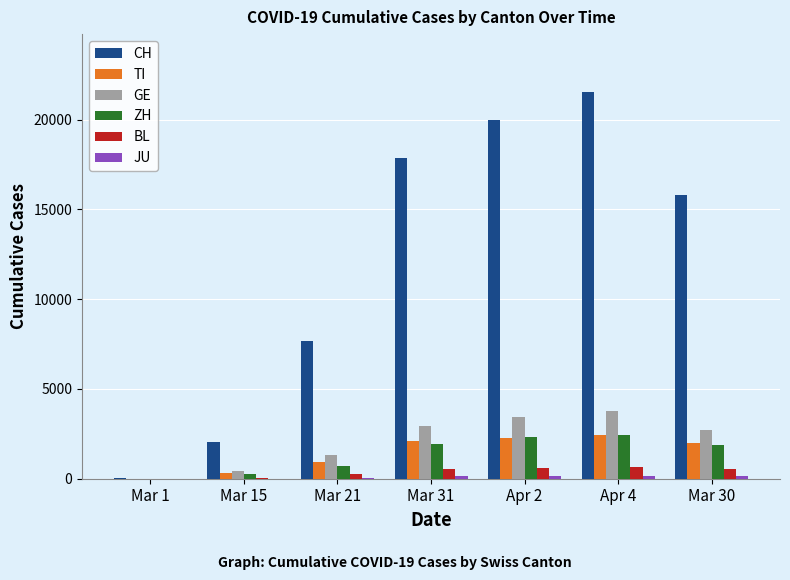

Are the bars horizontal?

No